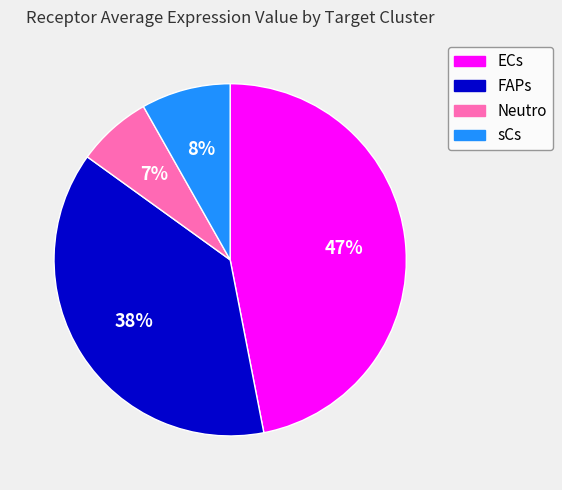

Which slice is the largest?

ECs